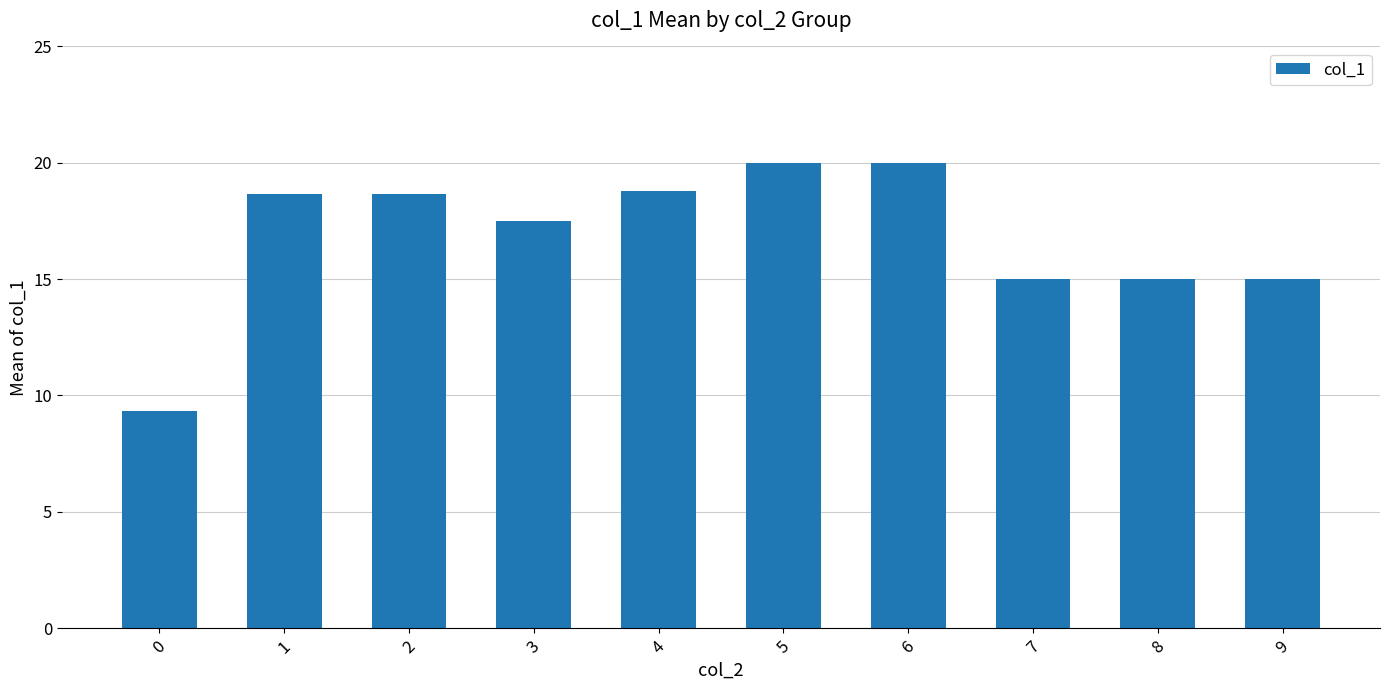

What is the approximate value at 6?

20.0